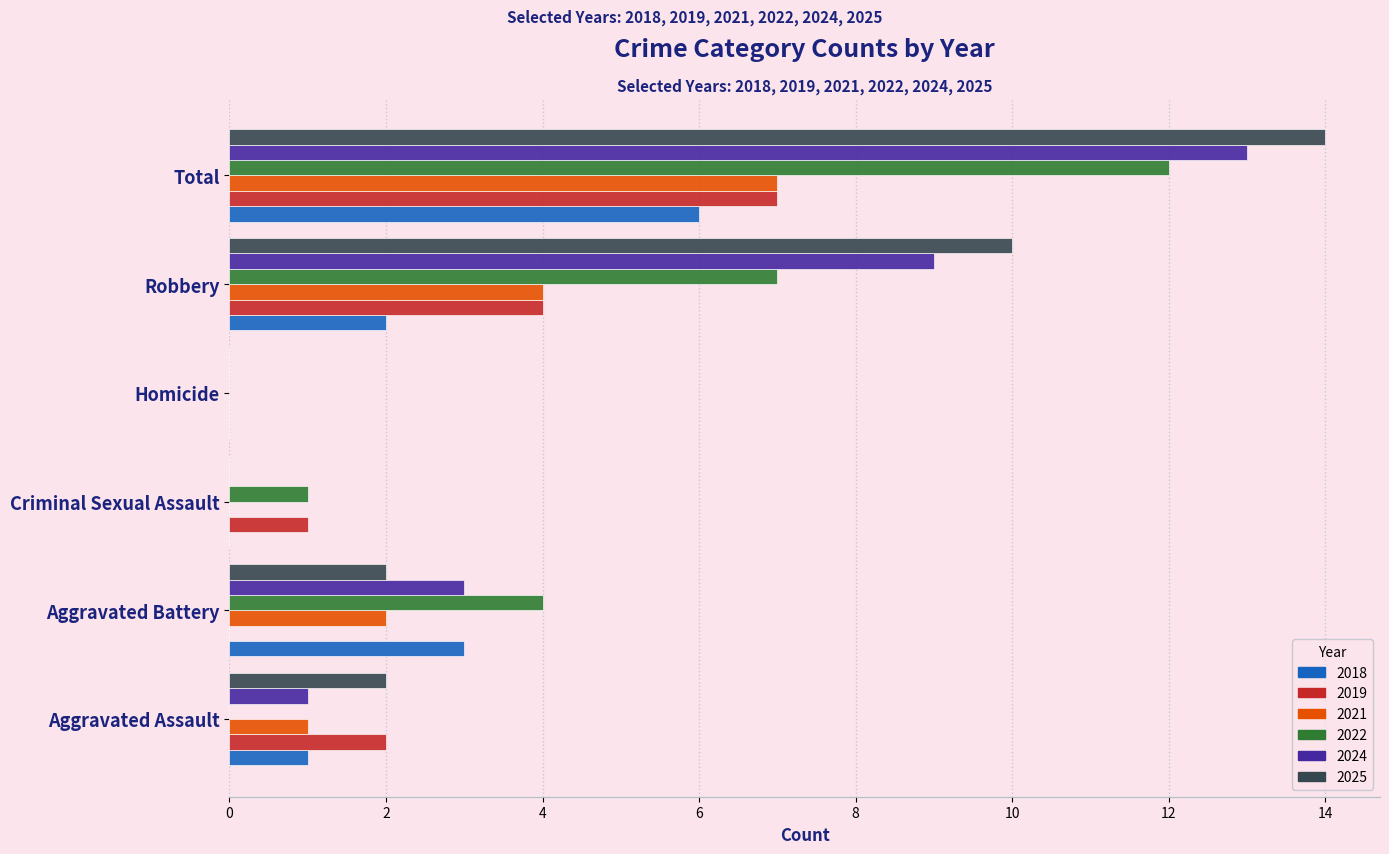

What is the maximum value for 2021?

7